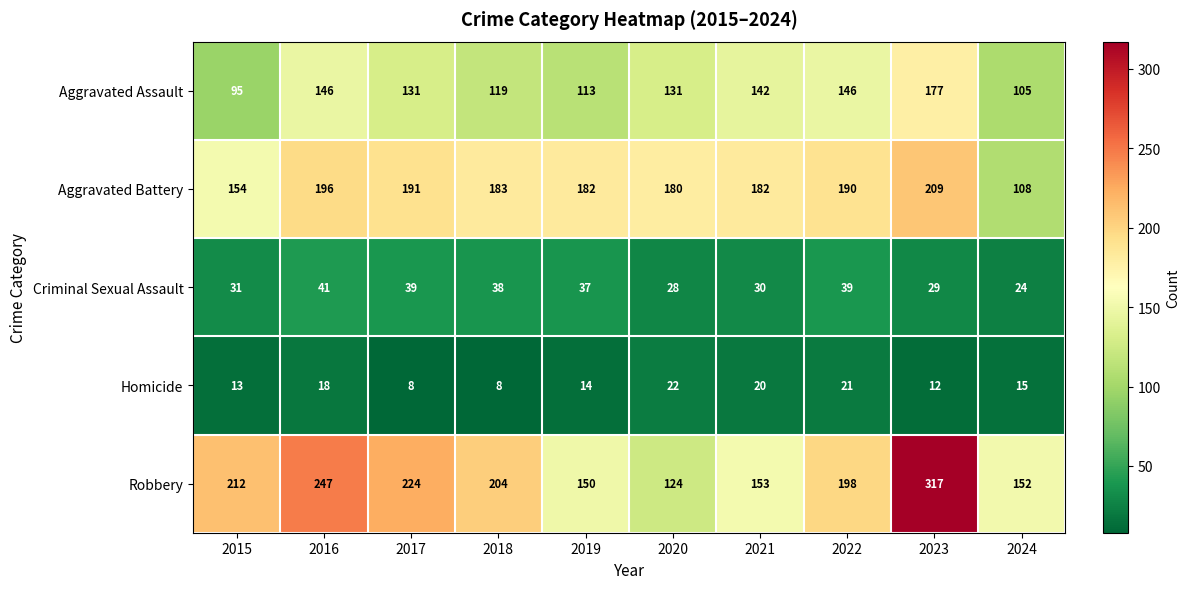

What value does the Aggravated Assault series have at 2022?

146